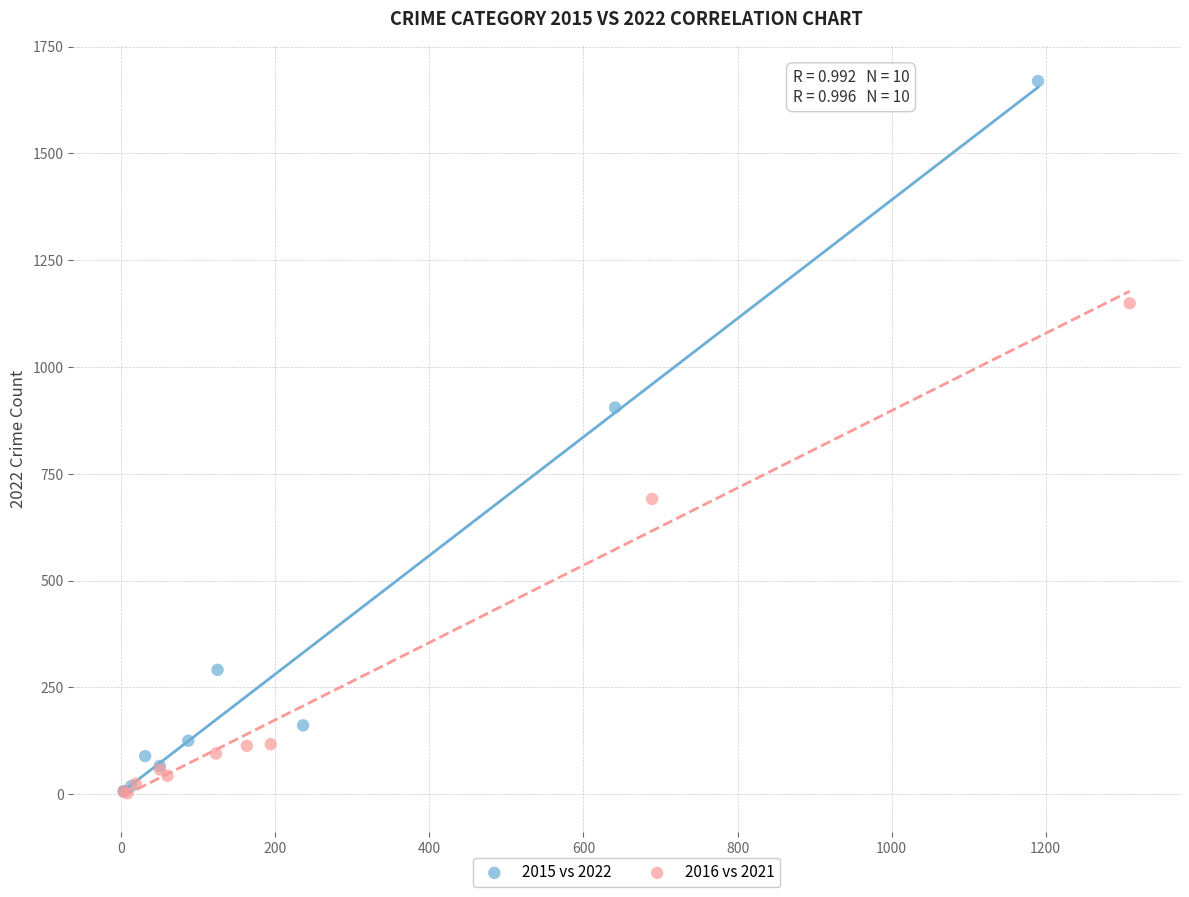

Which series contains the highest Y value?

2015 vs 2022